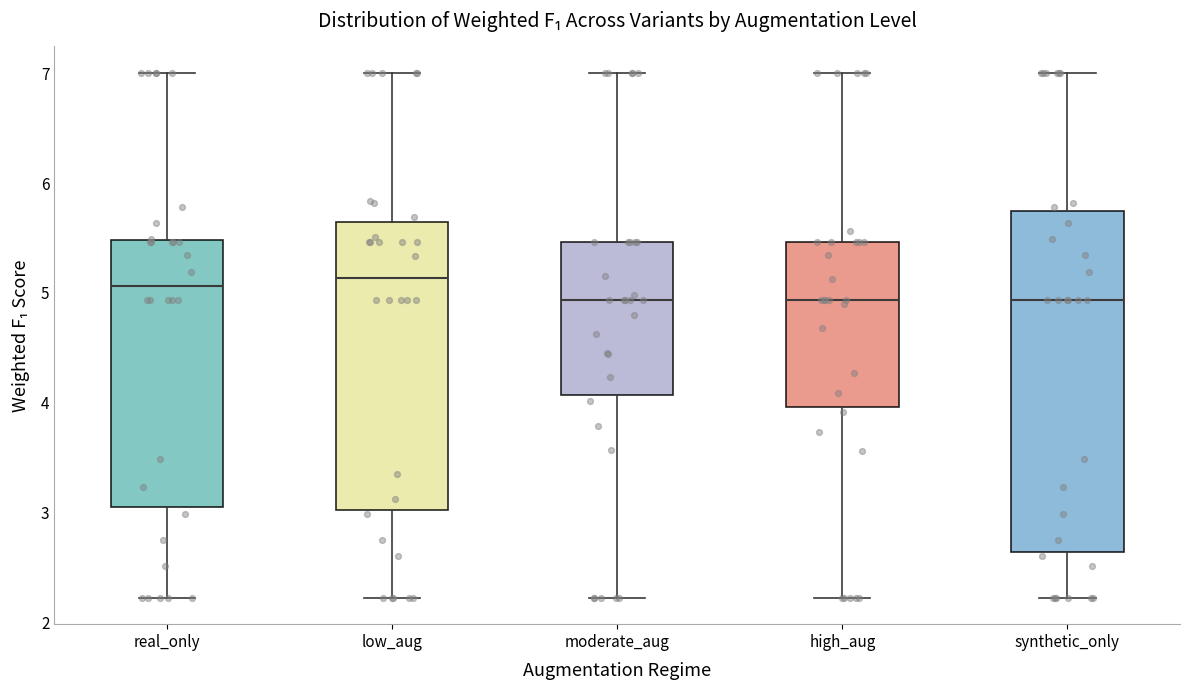

Reading left to right, read every box against the y-axis: the position of its median line, the range the box covers, and the ends of its whiskers. The values are not printed on the chart, so give them approximately, as read against the axis.

real_only: median 5.1, box 3.0 to 5.5, whiskers 2.2 to 7.0
low_aug: median 5.1, box 3.0 to 5.6, whiskers 2.2 to 7.0
moderate_aug: median 4.9, box 4.1 to 5.5, whiskers 2.2 to 7.0
high_aug: median 4.9, box 4.0 to 5.5, whiskers 2.2 to 7.0
synthetic_only: median 4.9, box 2.6 to 5.7, whiskers 2.2 to 7.0